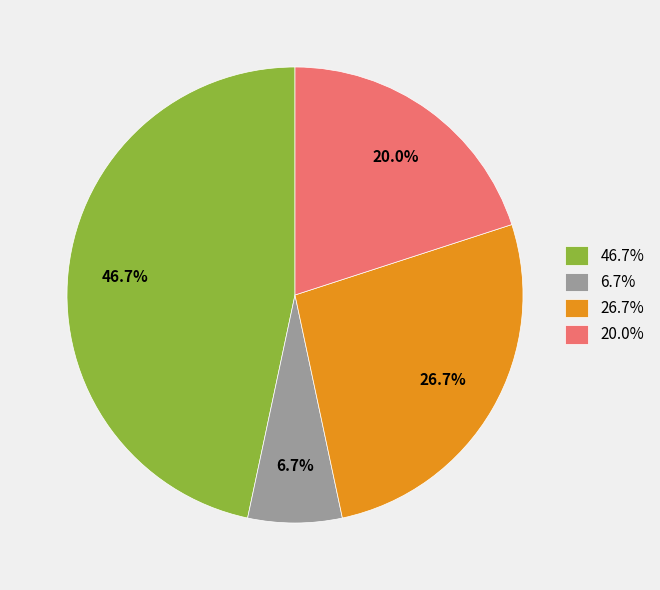

Is the sum of 46.7% and 20.0% greater than half?

Yes